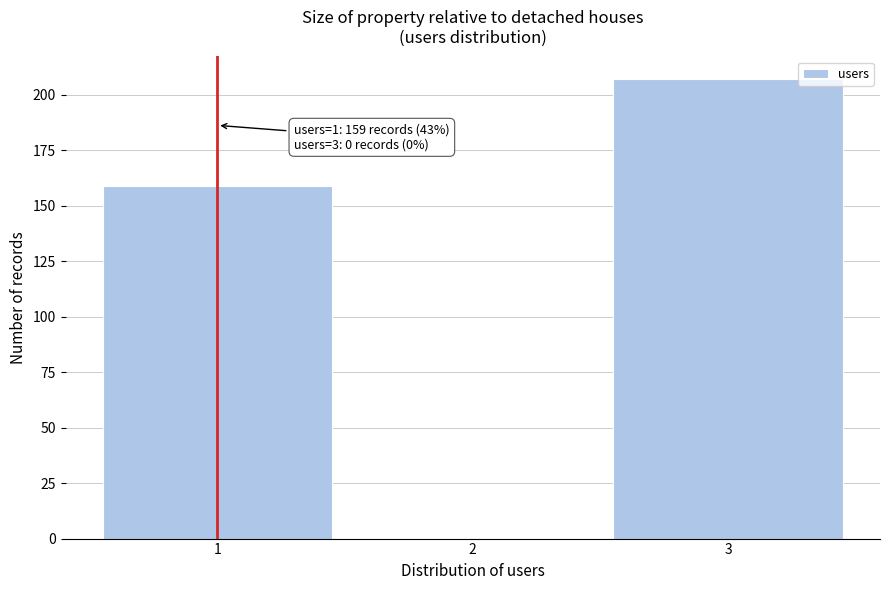

Which range on the x-axis has the tallest bar?

2.5 to 3.5